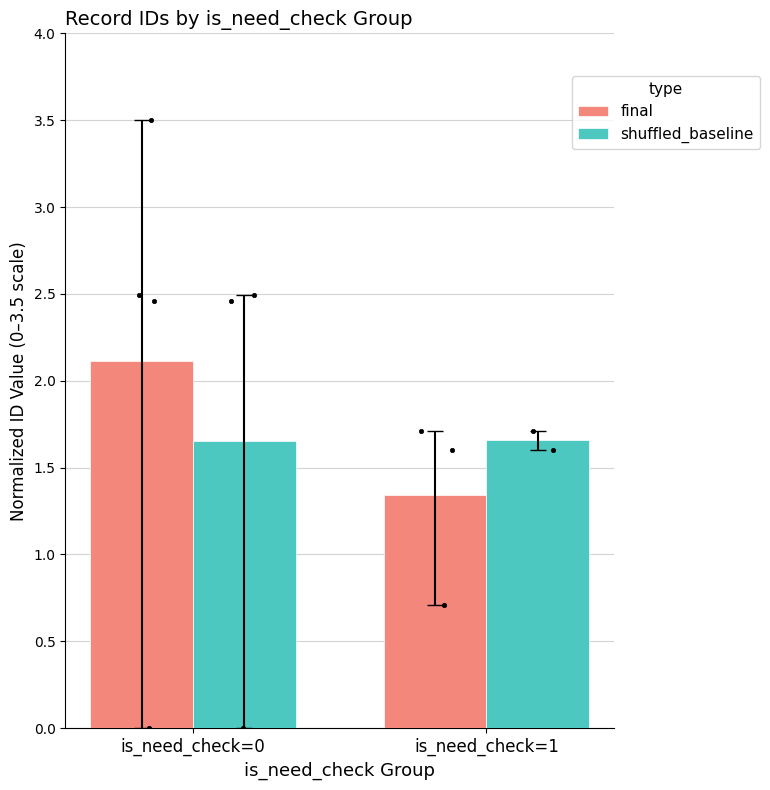

What are all the series names shown in the legend?

final, shuffled_baseline